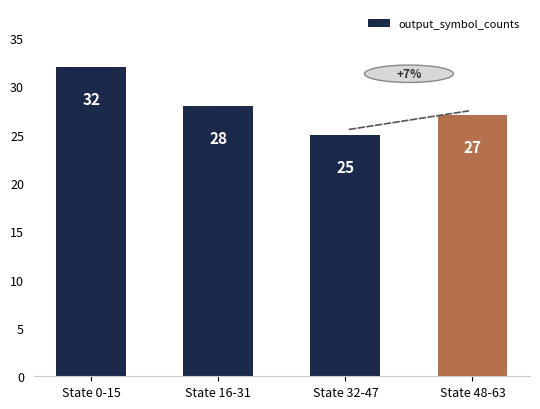

Rank the categories by value from highest to lowest.

State 0-15, State 16-31, State 48-63, State 32-47